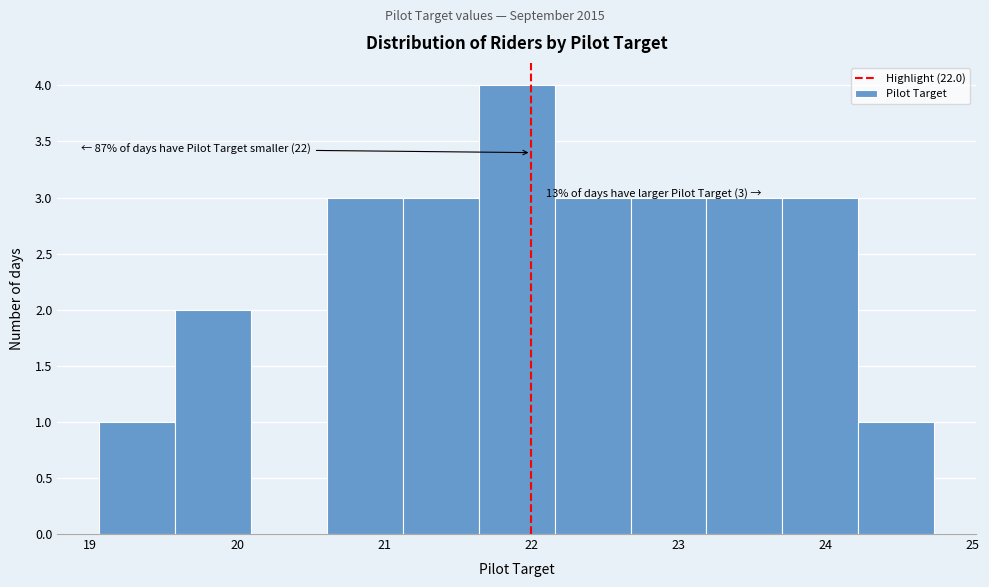

Over which range of the x-axis is the bar tallest?

21.6 to 22.2